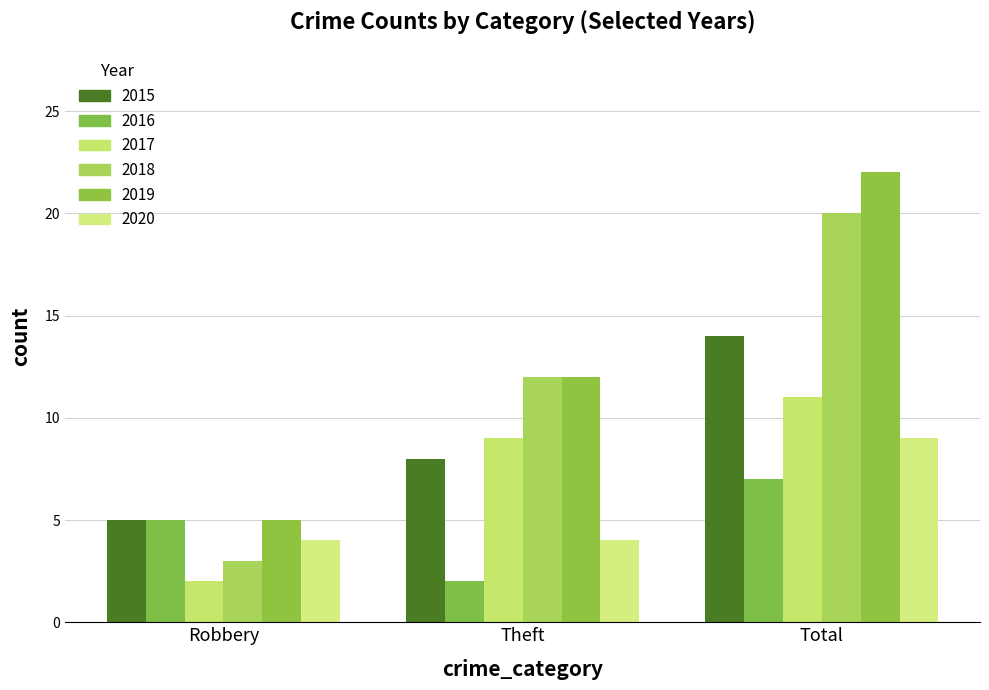

What is the difference between the maximum and minimum values in the 2020 series?

5